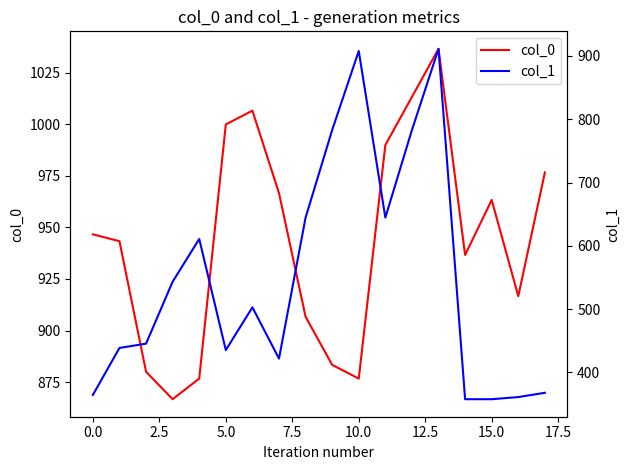

Which series has the largest total across all categories?

col_0